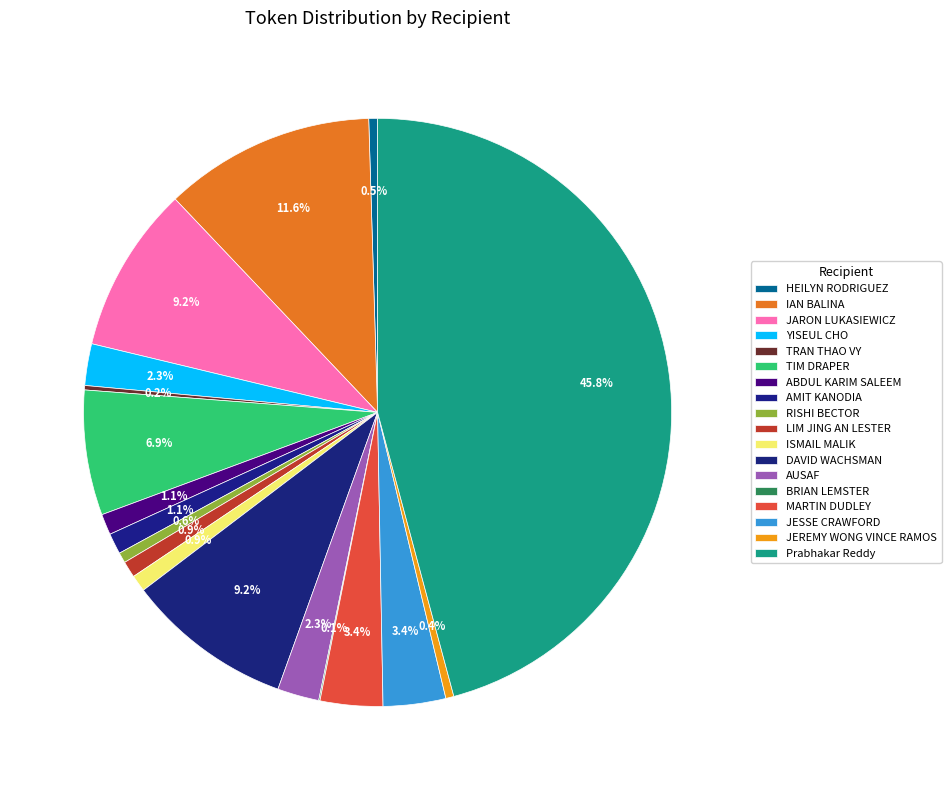

Which has a higher value, AMIT KANODIA or TRAN THAO VY?

AMIT KANODIA